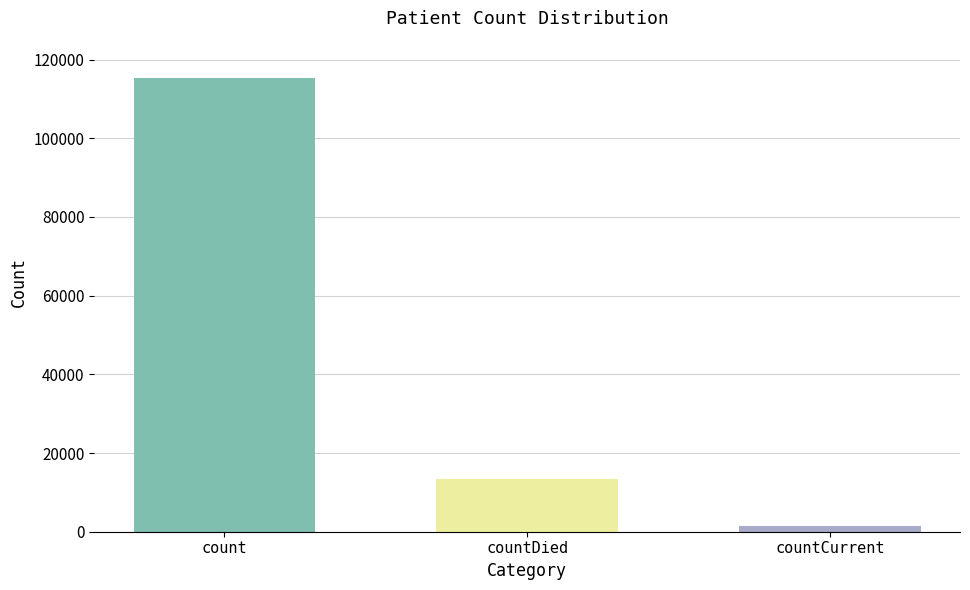

What is the label of the 2nd bar from the right?

countDied